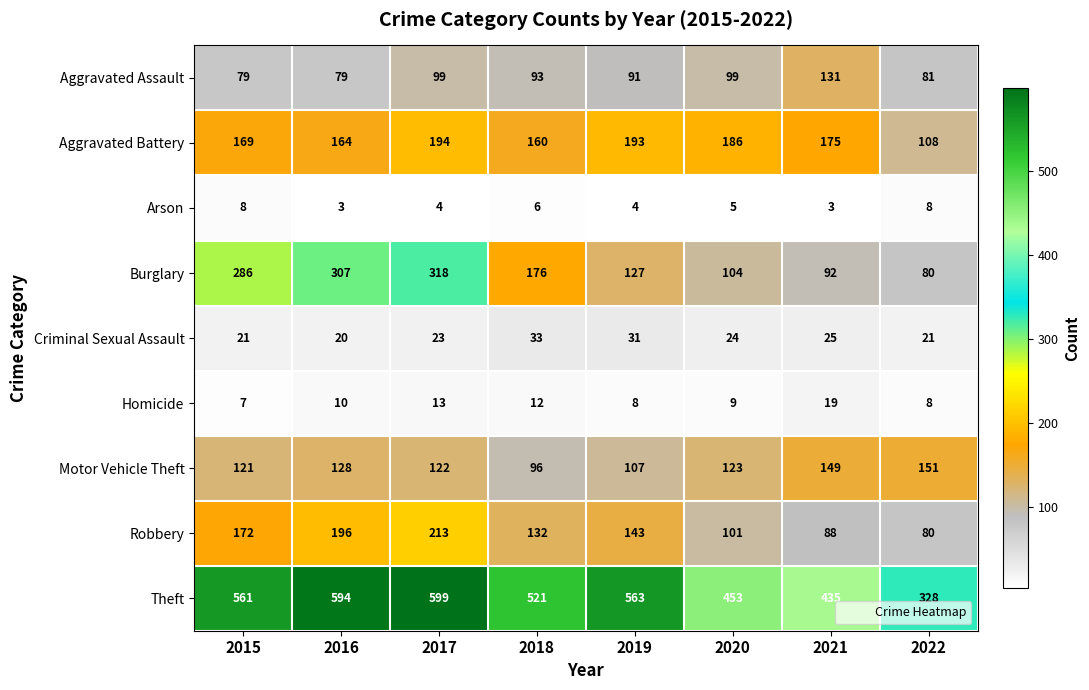

What is the sum of all Burglary values?

1490